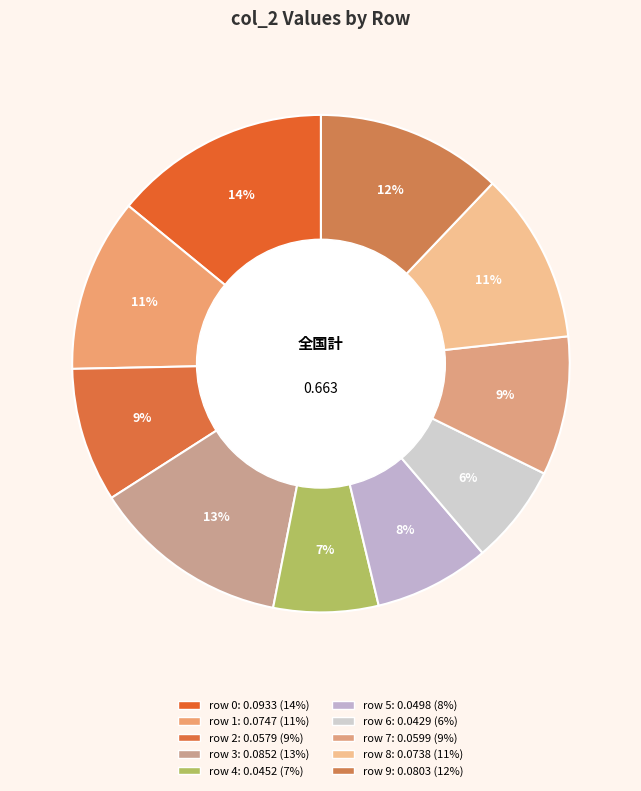

Do row 6 and row 1 together represent more than half of the pie?

No